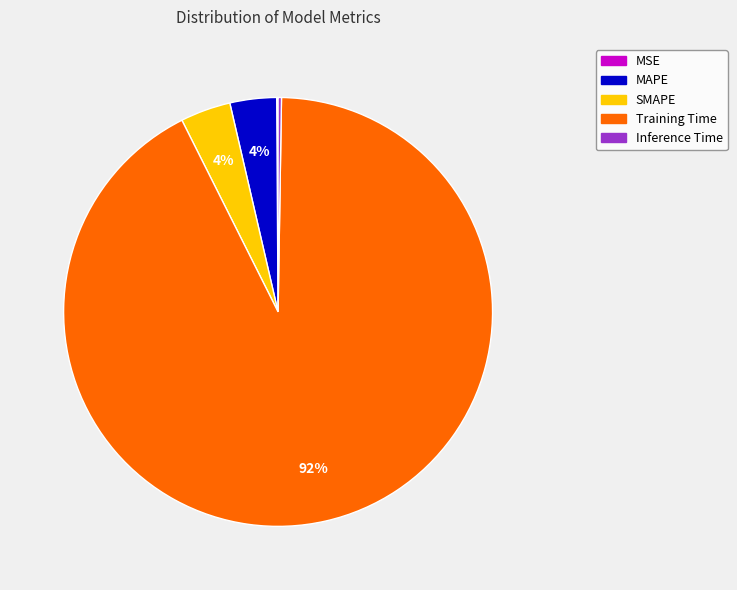

What is the largest slice in the pie chart?

Training Time